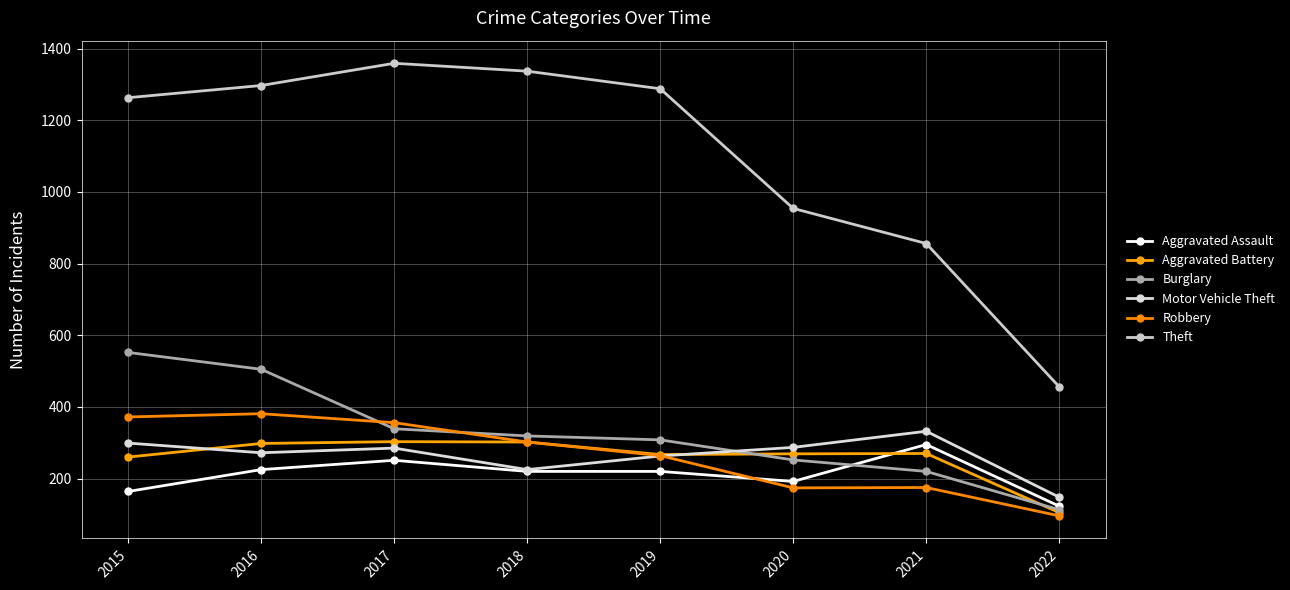

What is the value of the Motor Vehicle Theft point at the 2nd from the left?

272